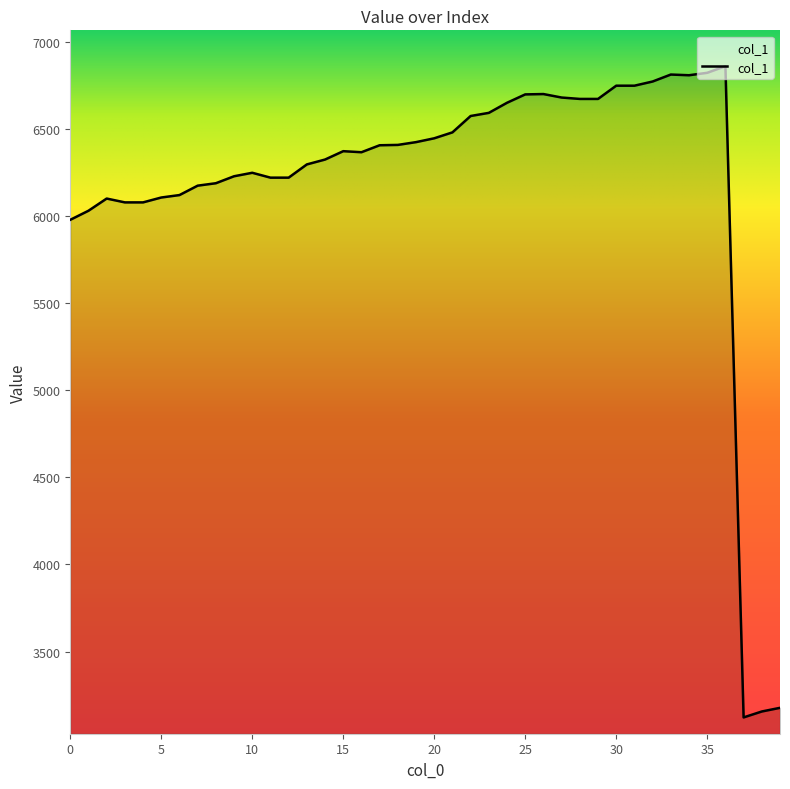

What is the difference between the maximum and minimum values?

3739